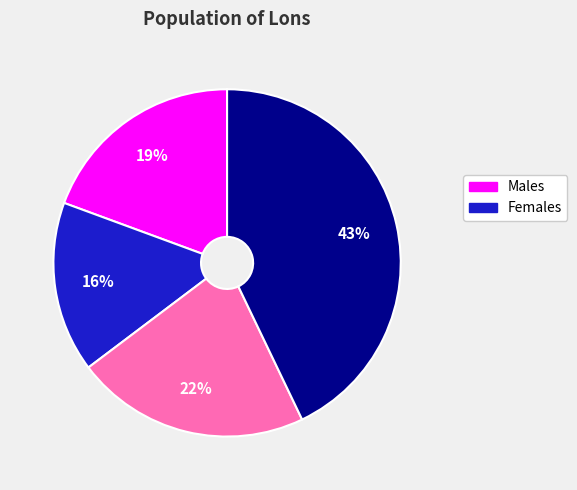

Does any single category account for the majority?

No